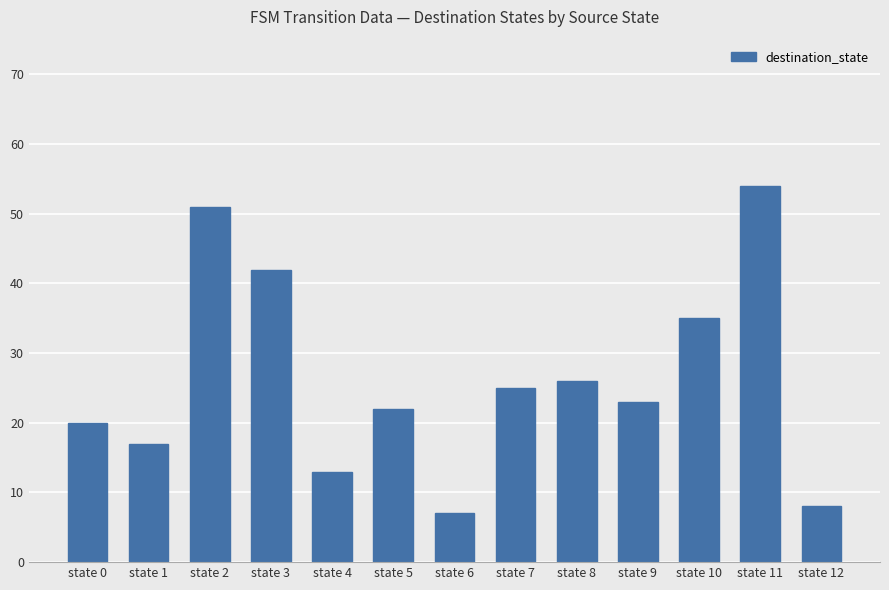

What is the sum of all values?

343